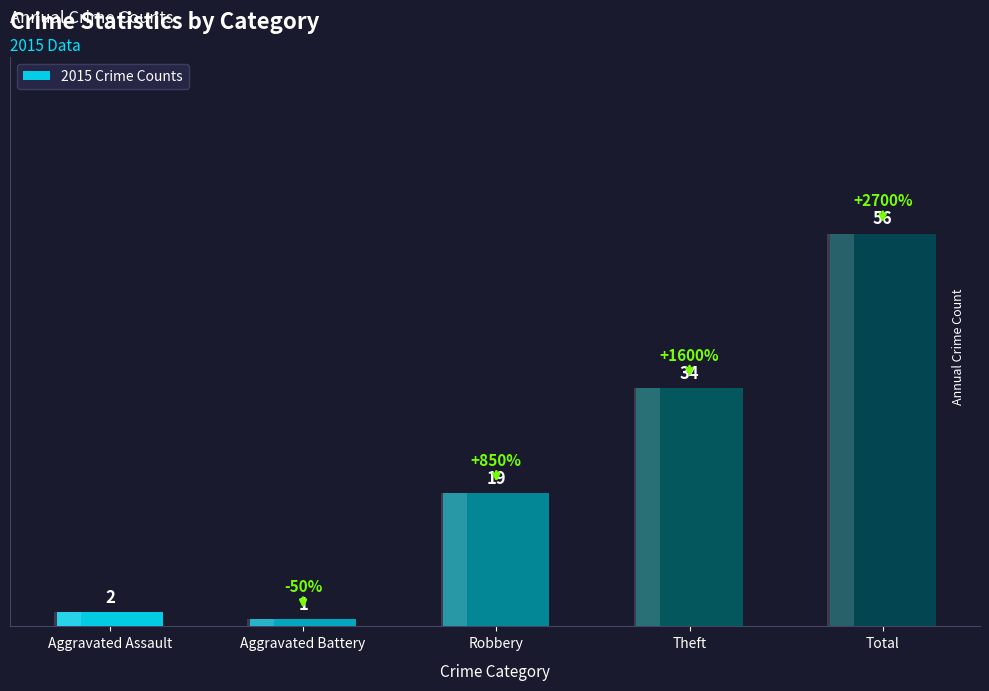

How many categories are shown in the chart?

5